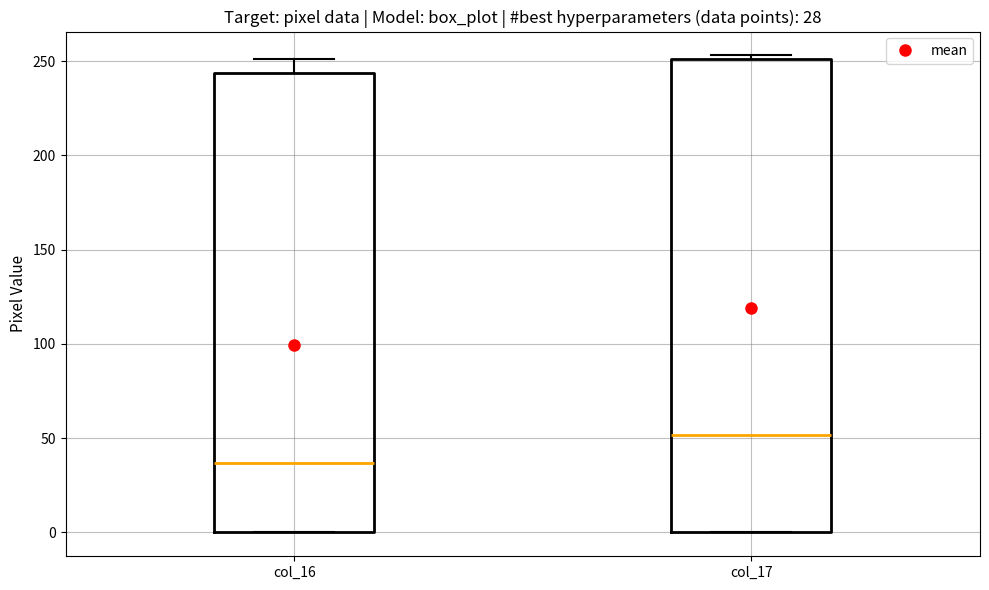

Which box has the highest median line?

col_17